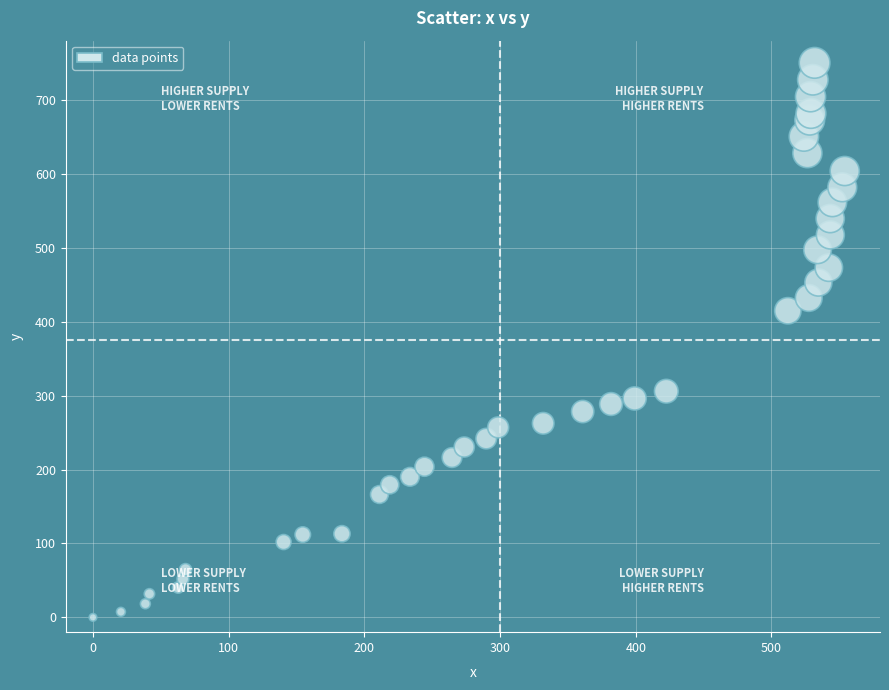

What is the range of Y values (max minus min)?

750.0